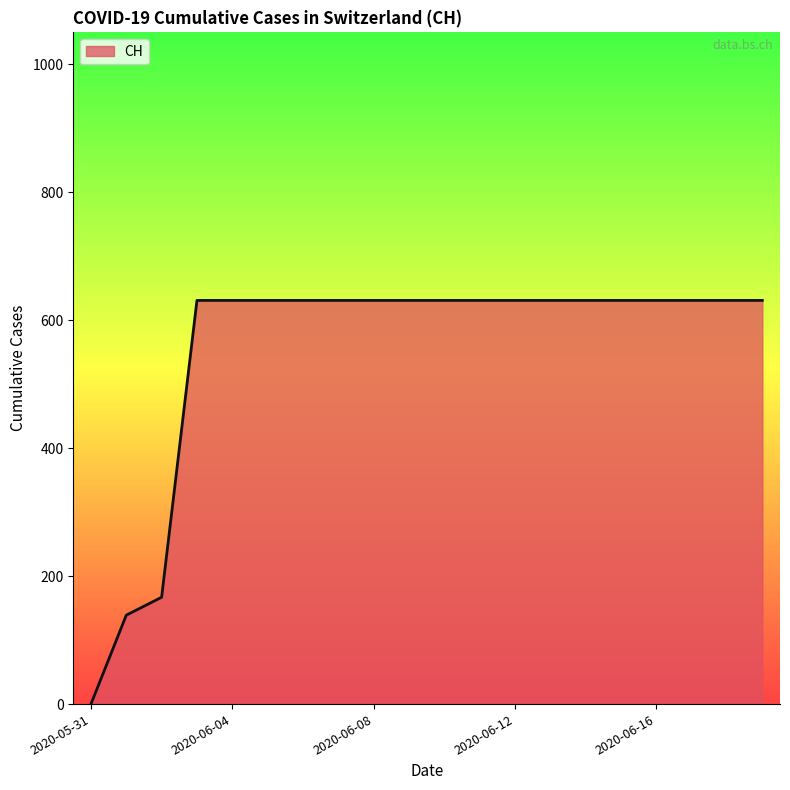

What is the maximum value shown in the chart?

631